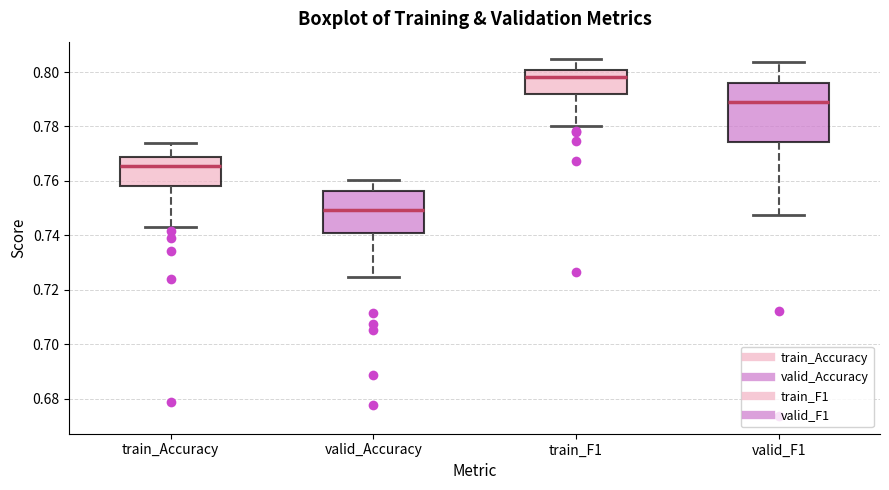

Which box has the lowest median line?

valid_Accuracy